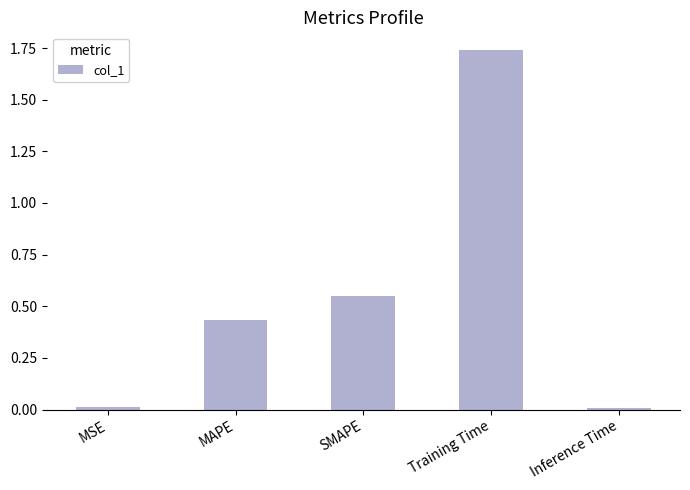

What is the label of the 2nd bar from the left?

MAPE